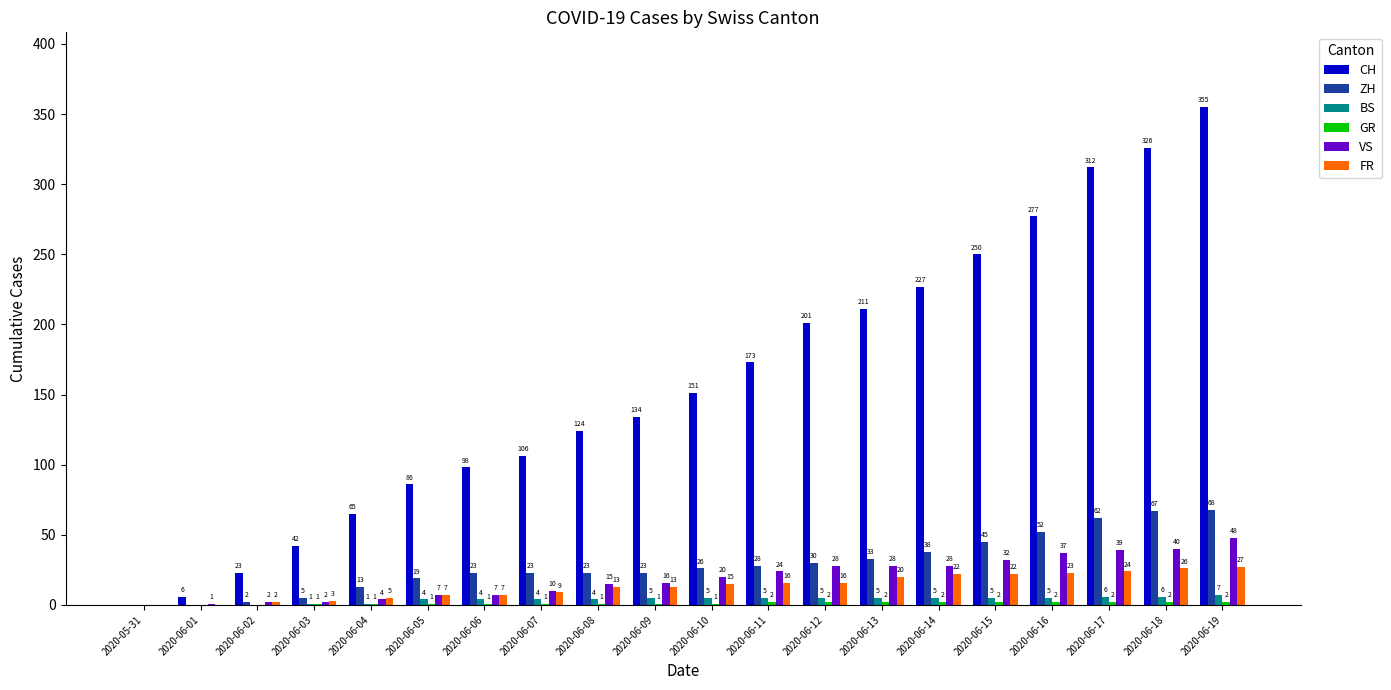

What is the sum of all ZH values?

580